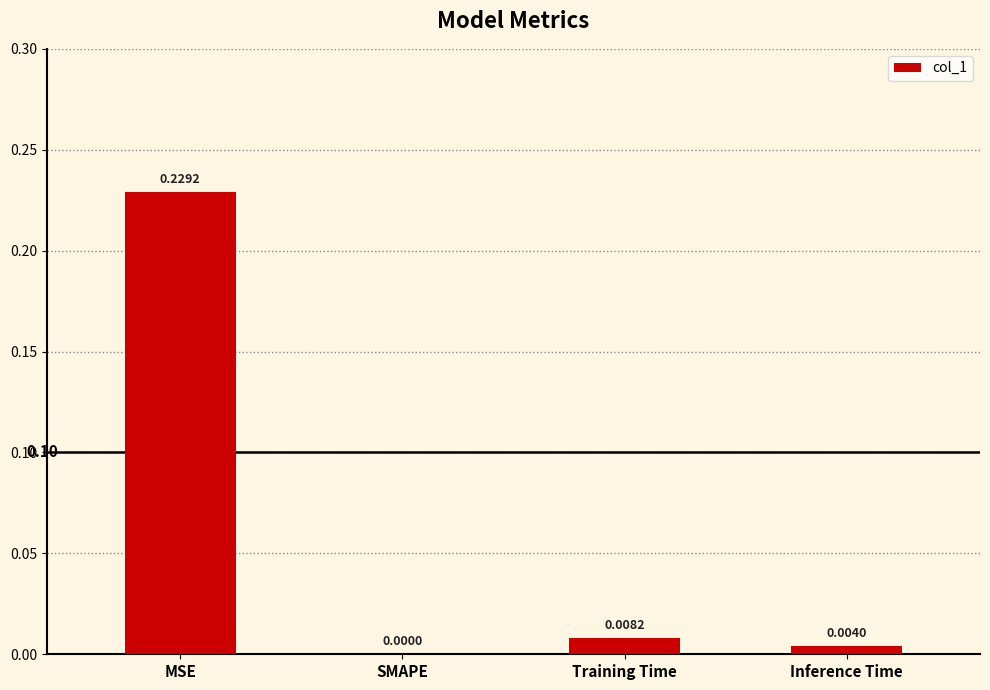

How many series are shown in this chart?

1